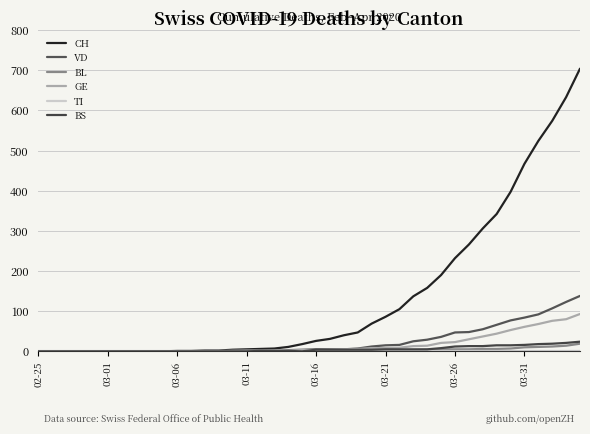

Does the chart have visible grid lines?

Yes